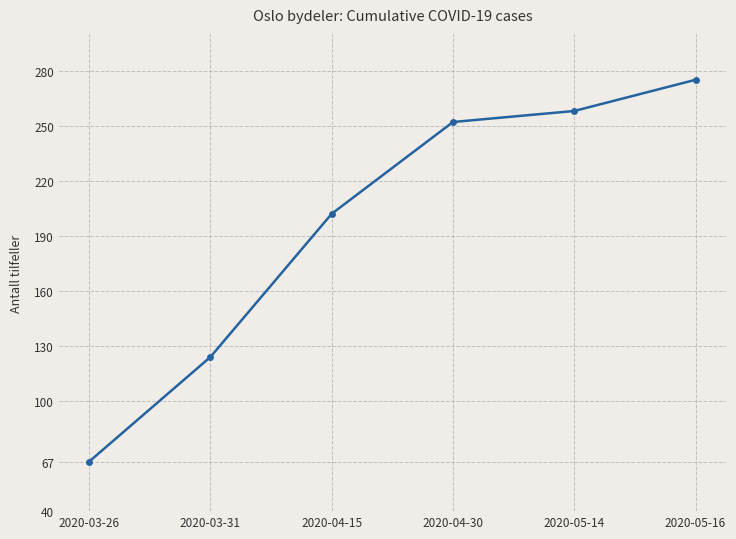

What value does the data have at 2020-03-26, to the nearest 50?

50